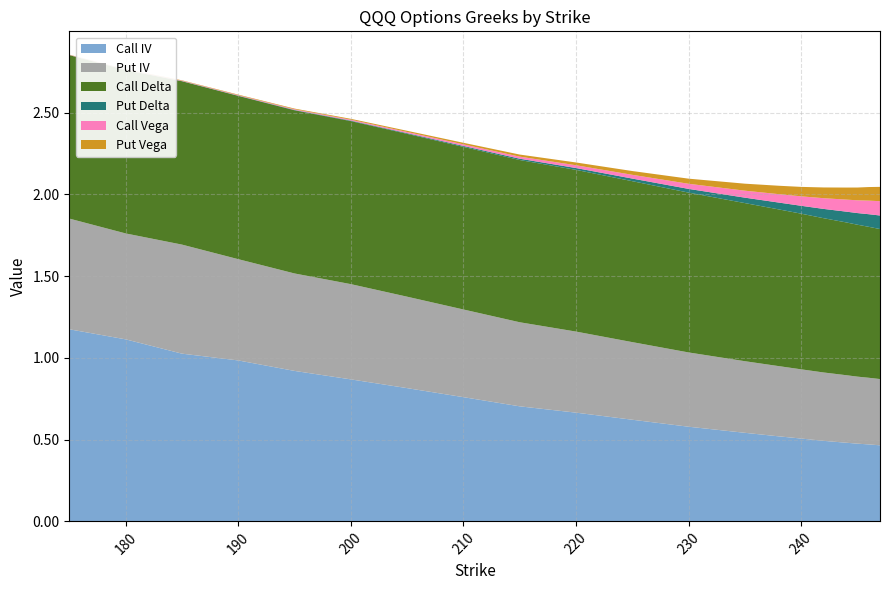

Reading left to right, list all the values displayed in this chart.

Call IV: 175=1.2	180=1.1	185=1.0	190=1.0	195=0.9	200=0.9	205=0.8	210=0.8	215=0.7	220=0.7	225=0.6	230=0.6	235=0.5	238=0.5	240=0.5	242=0.5	244=0.5	245=0.5	246=0.5	247=0.5
Put IV: 175=0.7	180=0.6	185=0.7	190=0.6	195=0.6	200=0.6	205=0.6	210=0.5	215=0.5	220=0.5	225=0.5	230=0.5	235=0.4	238=0.4	240=0.4	242=0.4	244=0.4	245=0.4	246=0.4	247=0.4
Call Delta: 175=1.0	180=1.0	185=1.0	190=1.0	195=1.0	200=1.0	205=1.0	210=1.0	215=1.0	220=1.0	225=1.0	230=1.0	235=1.0	238=1.0	240=1.0	242=0.9	244=0.9	245=0.9	246=0.9	247=0.9
Put Delta: 175=0.0	180=0.0	185=0.0	190=0.0	195=0.0	200=0.0	205=0.0	210=0.0	215=0.0	220=0.0	225=0.0	230=0.0	235=0.0	238=0.0	240=0.0	242=0.1	244=0.1	245=0.1	246=0.1	247=0.1
Call Vega: 175=0.0	180=0.0	185=0.0	190=0.0	195=0.0	200=0.0	205=0.0	210=0.0	215=0.0	220=0.0	225=0.0	230=0.0	235=0.0	238=0.1	240=0.1	242=0.1	244=0.1	245=0.1	246=0.1	247=0.1
Put Vega: 175=0.0	180=0.0	185=0.0	190=0.0	195=0.0	200=0.0	205=0.0	210=0.0	215=0.0	220=0.0	225=0.0	230=0.0	235=0.0	238=0.1	240=0.1	242=0.1	244=0.1	245=0.1	246=0.1	247=0.1